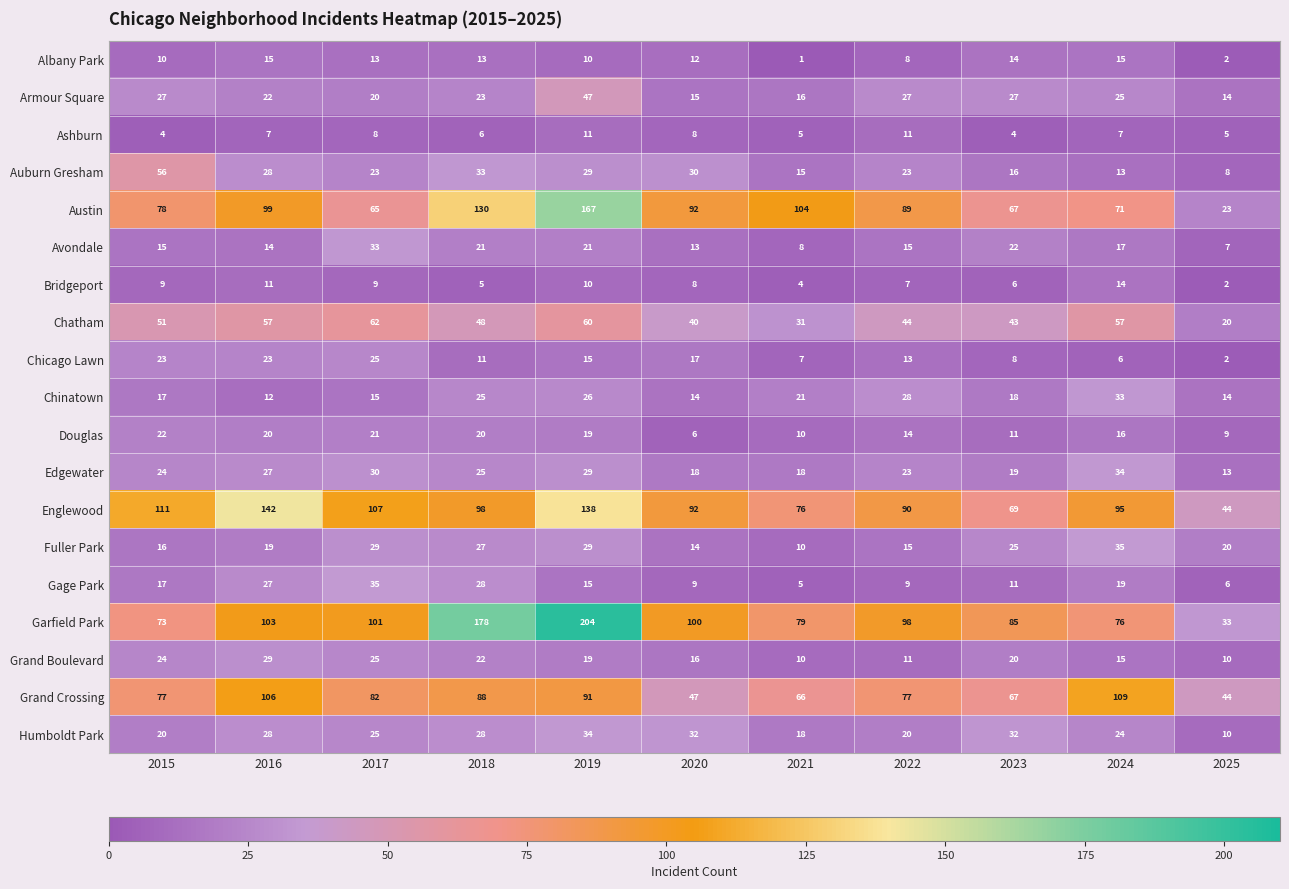

What is the greatest value displayed?

204